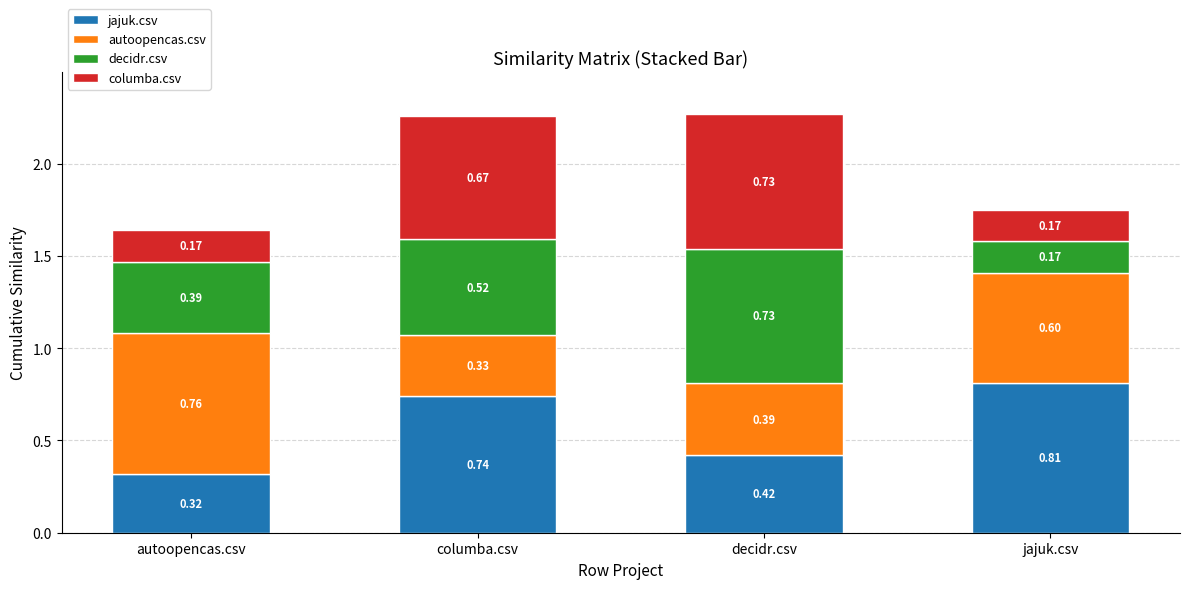

How many bars are there in total?

4